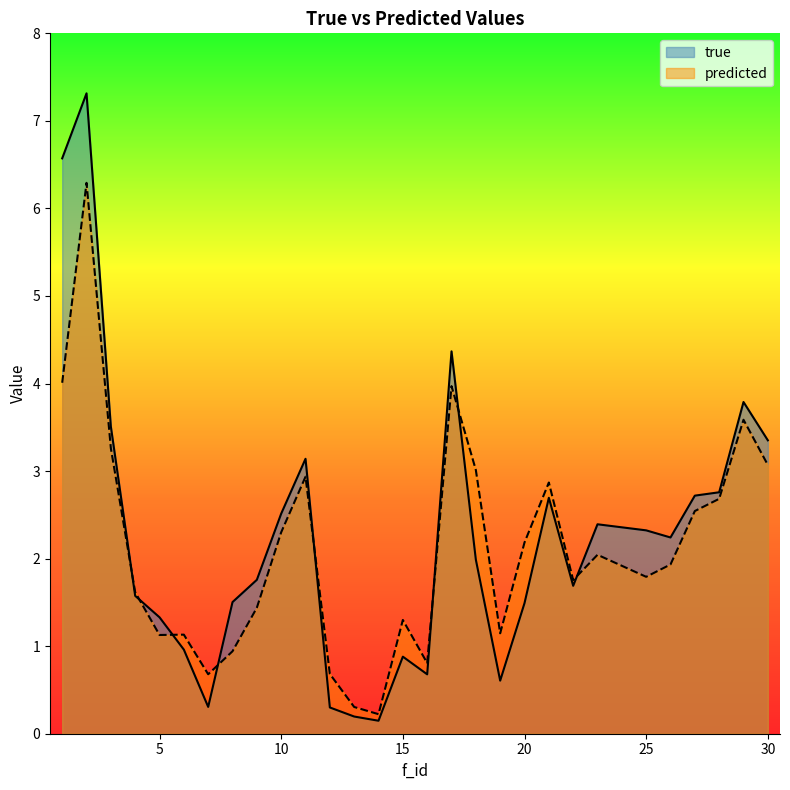

At which label is predicted closest to 3?

18